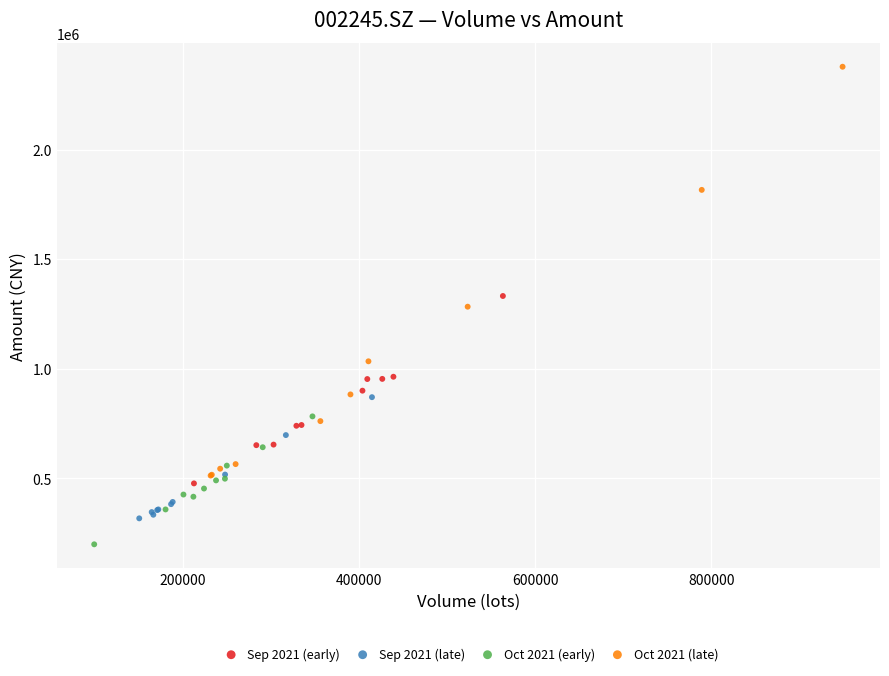

Which series contains the lowest Y value?

Oct 2021 (early)